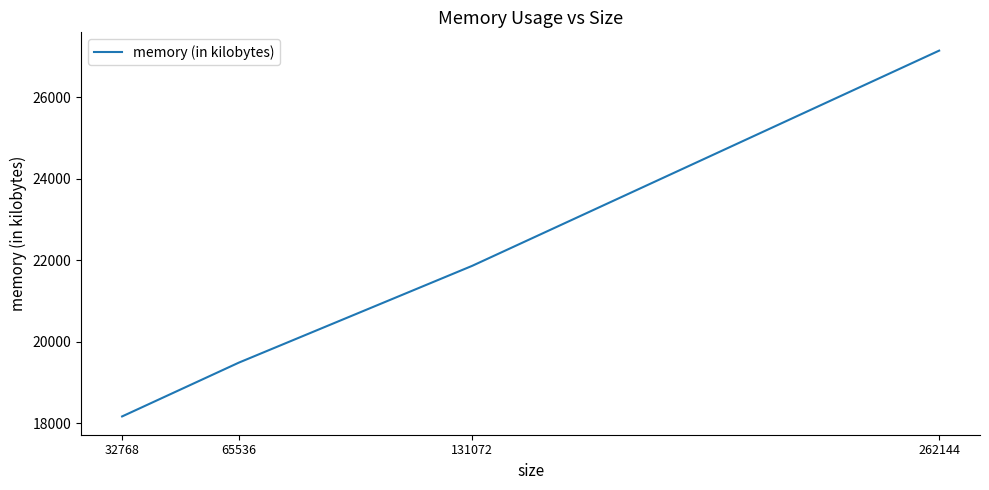

Count the number of data series in this chart.

1